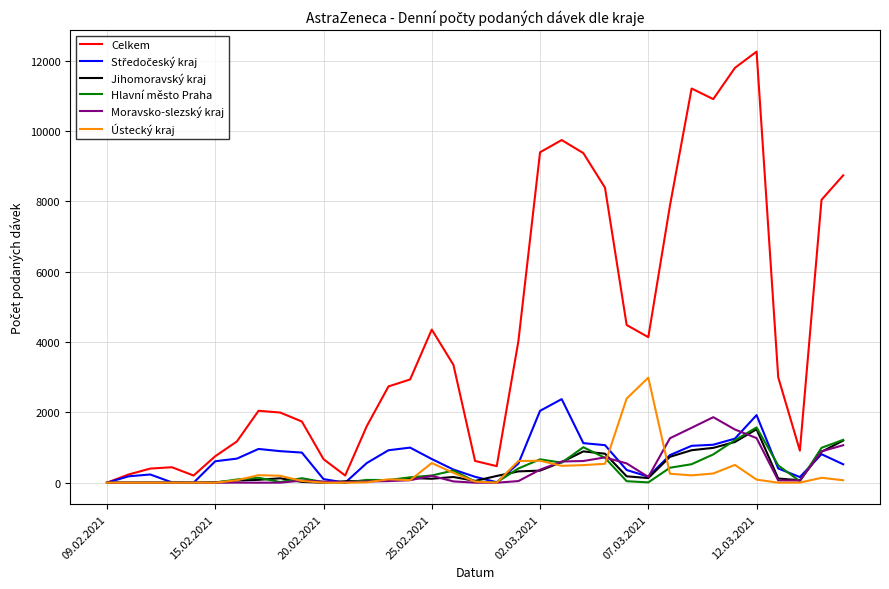

Which series has the largest total across all categories?

Celkem